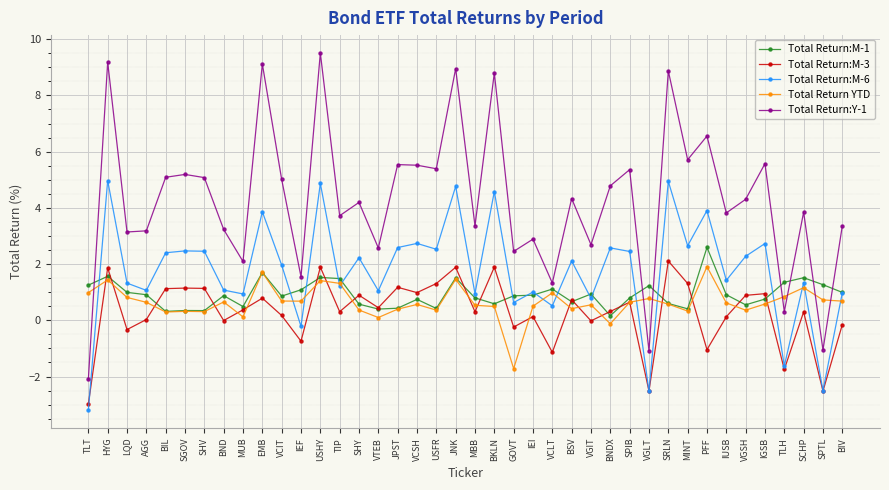

Which series has the widest spread of values?

Total Return:Y-1